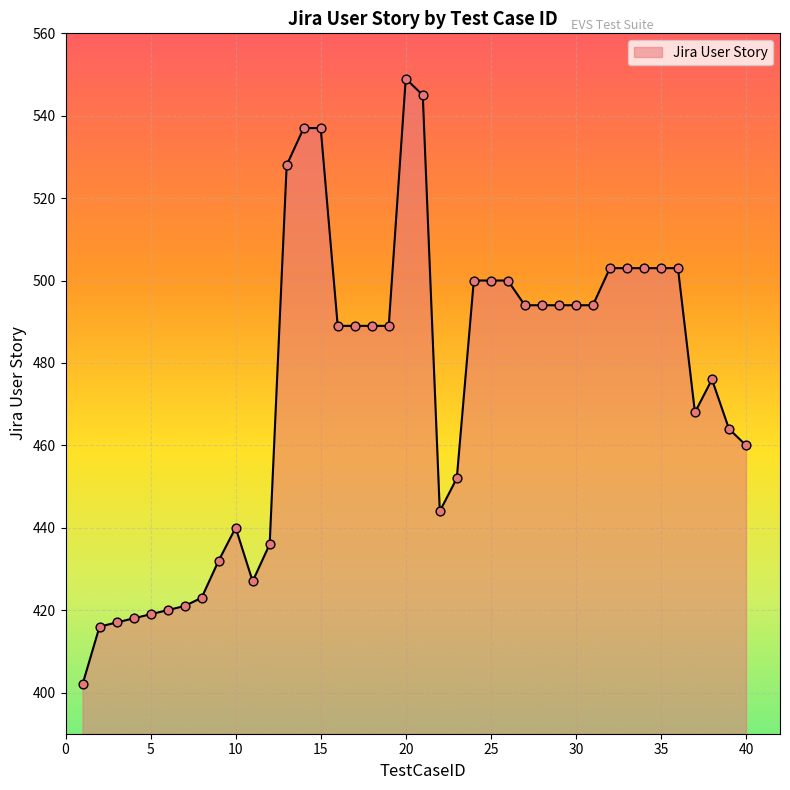

What is the difference between the maximum and minimum values?

147